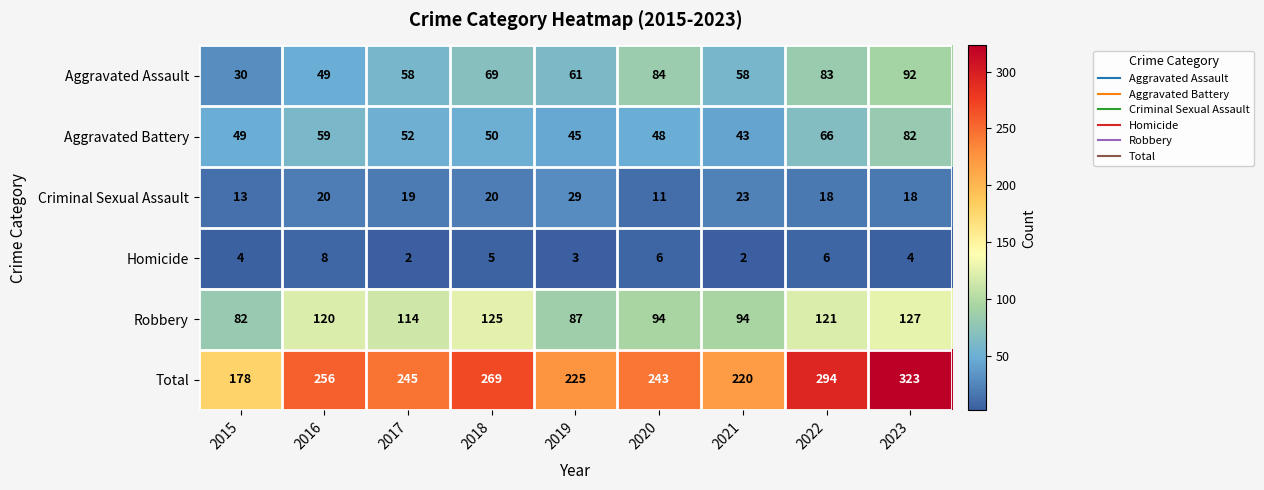

Count the number of categories in the chart.

9